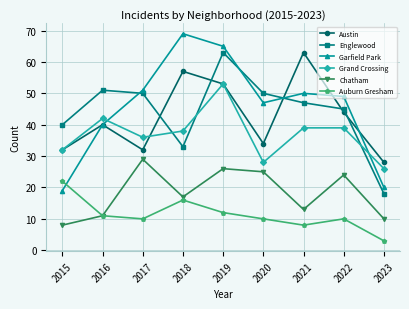

What are all the series names shown in the legend?

Austin, Englewood, Garfield Park, Grand Crossing, Chatham, Auburn Gresham